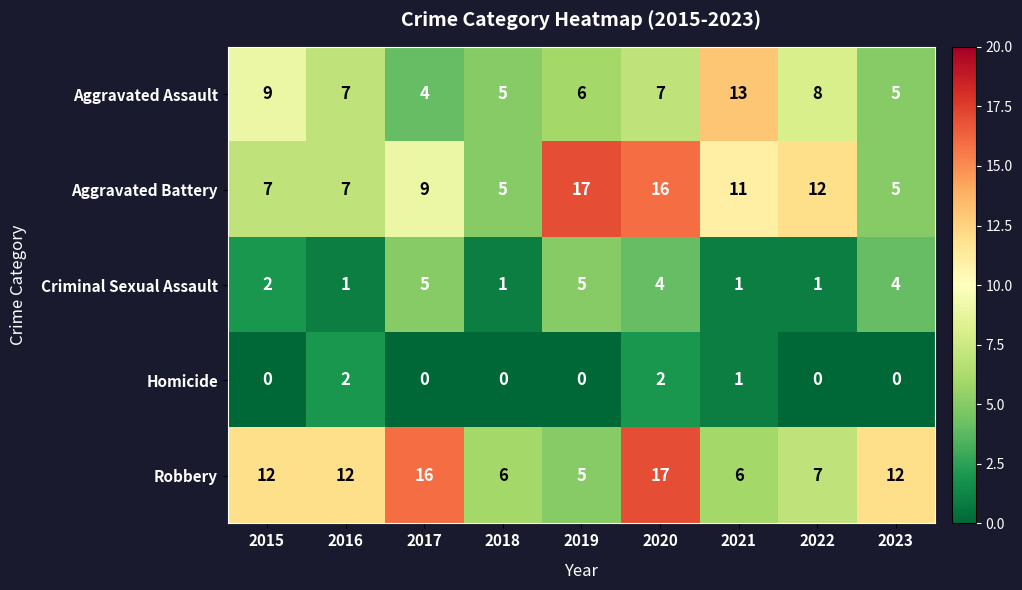

Is it true that Homicide equals -1 at 2023?

False